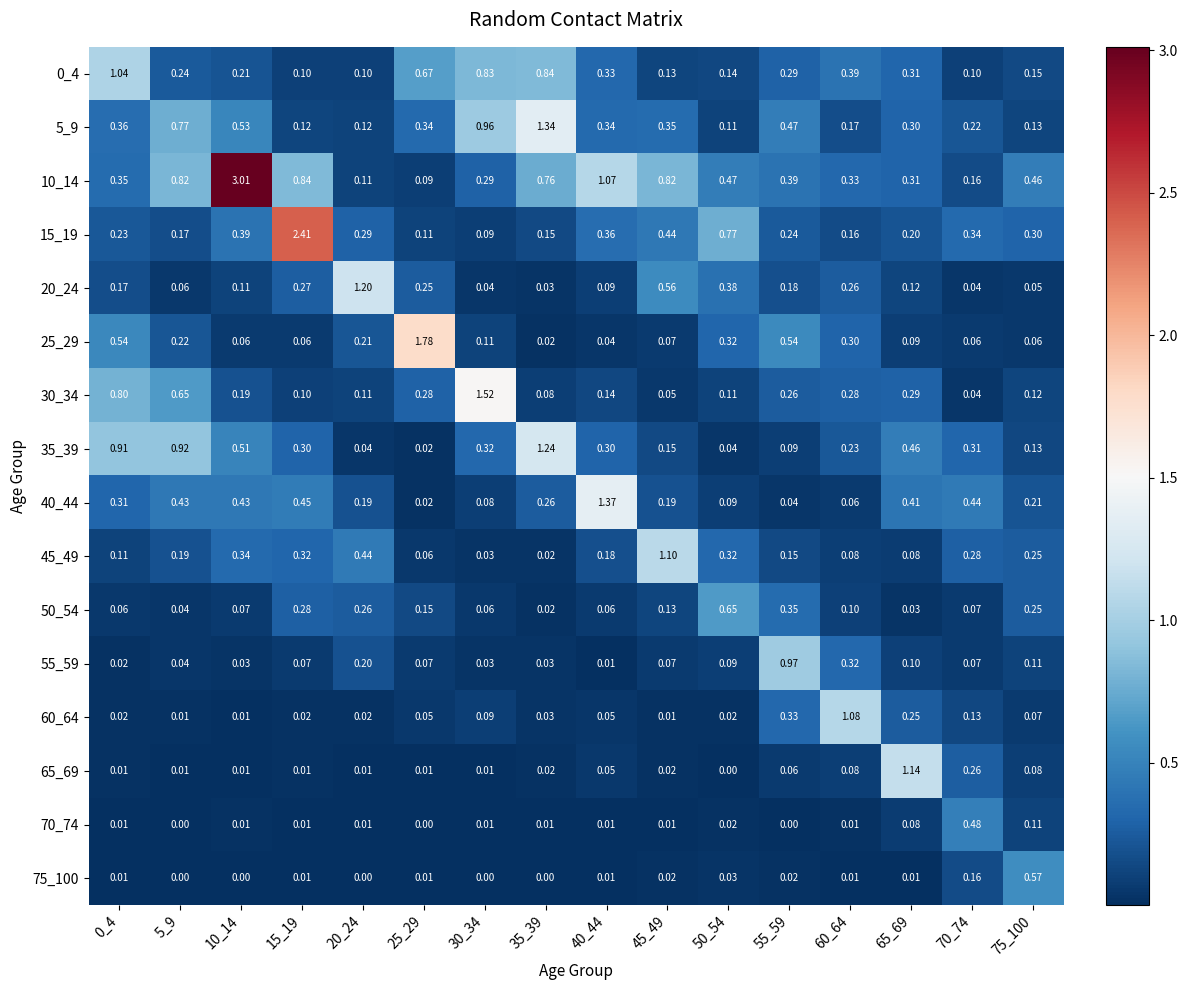

At how many categories does at least one series exceed 1?

11